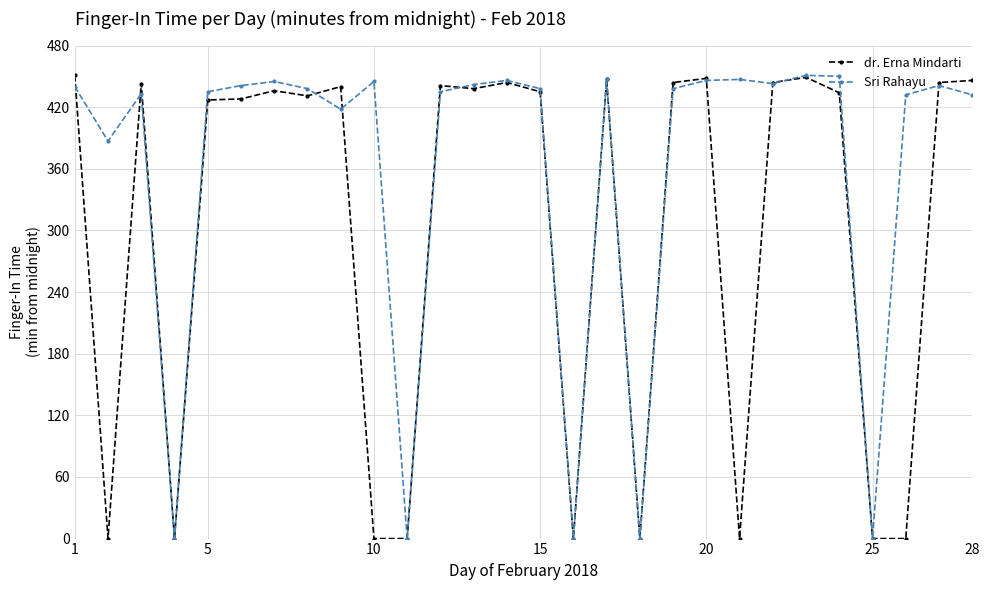

True or false: Sri Rahayu and dr. Erna Mindarti cross at least once.

True